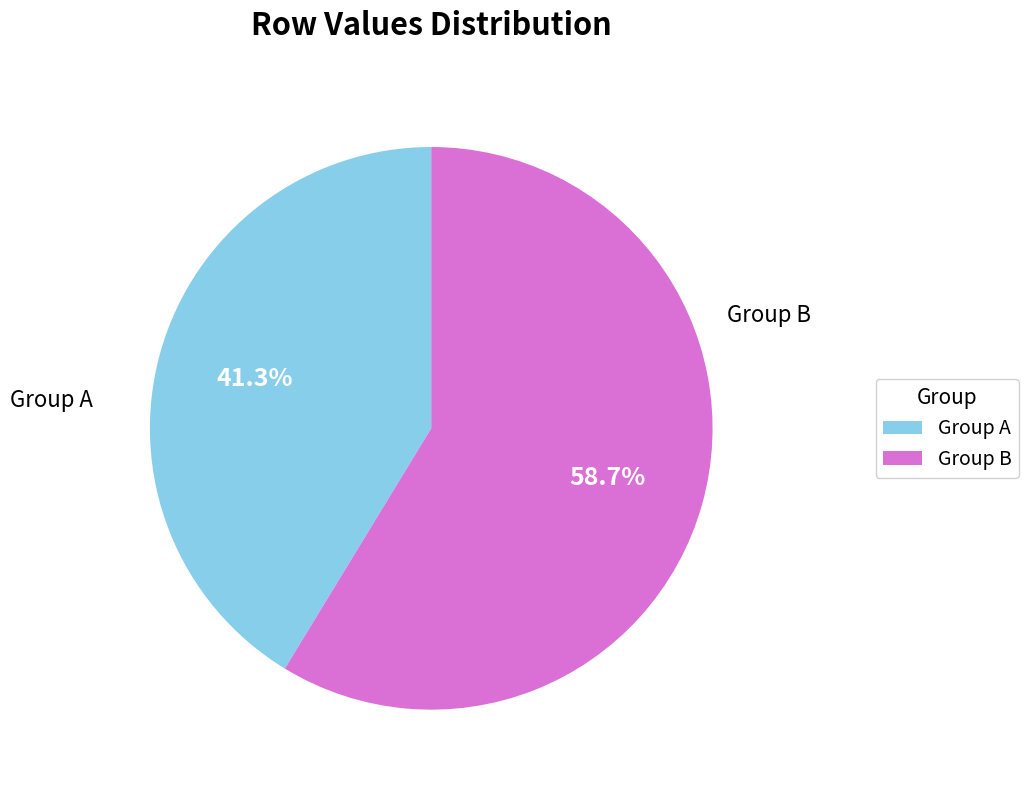

How many segments does this pie chart have?

2